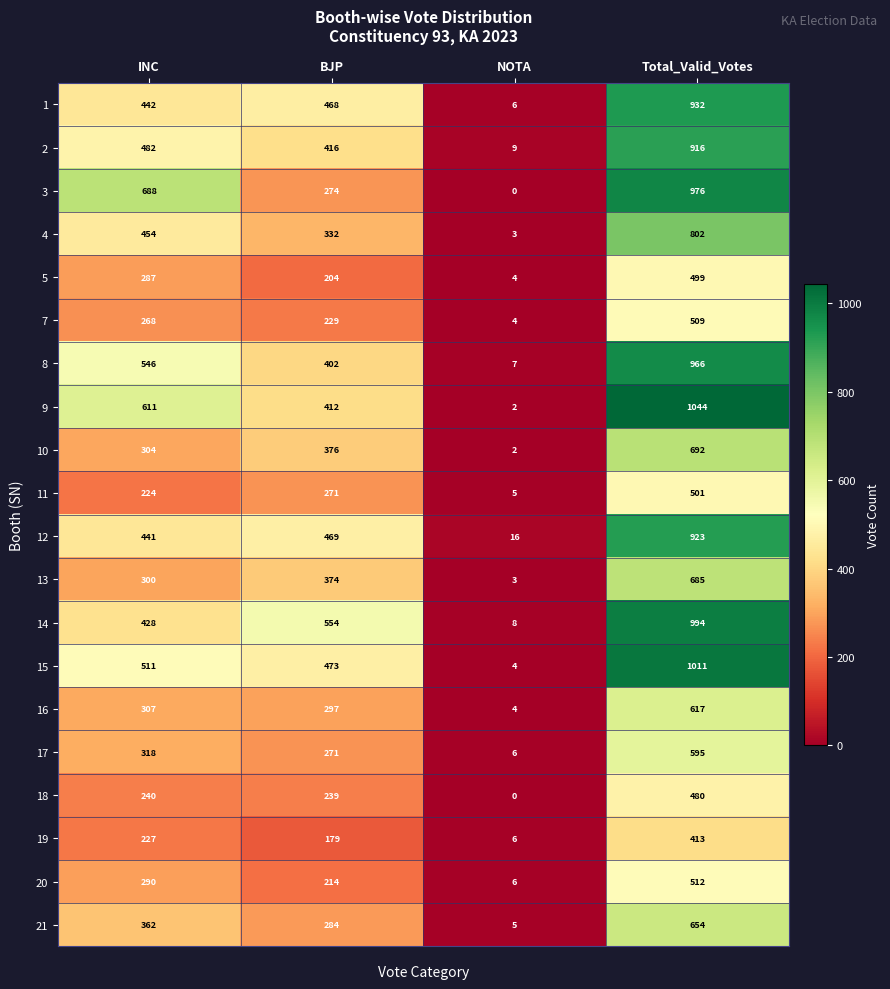

The 18 series shows 0 at NOTA. True or false?

True